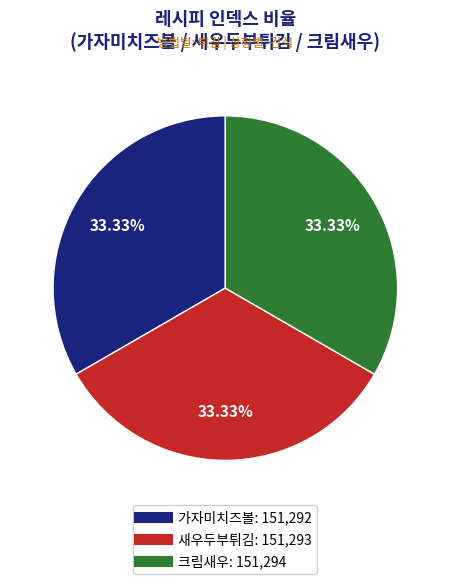

Is there a majority slice in this chart?

No